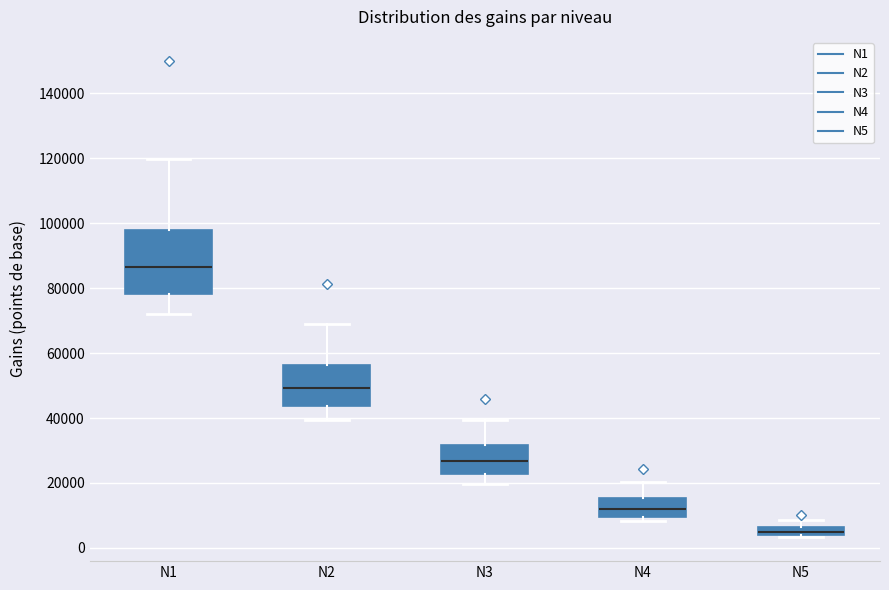

Comparing the boxes themselves (not the whiskers), which one is the tallest?

N1